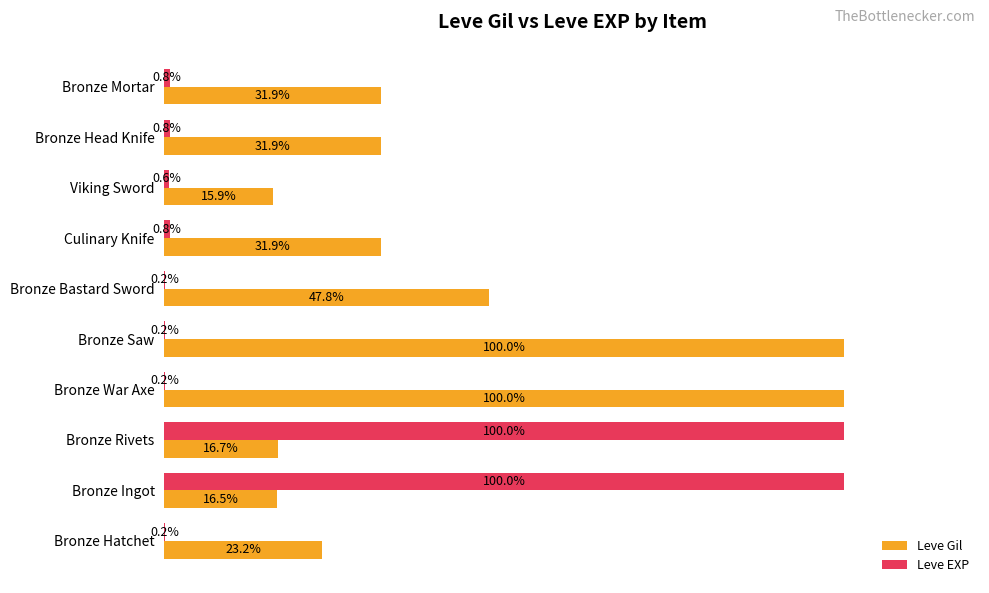

Is the value of Leve Gil at Bronze Mortar greater than the value of Leve EXP at Bronze Head Knife?

Yes